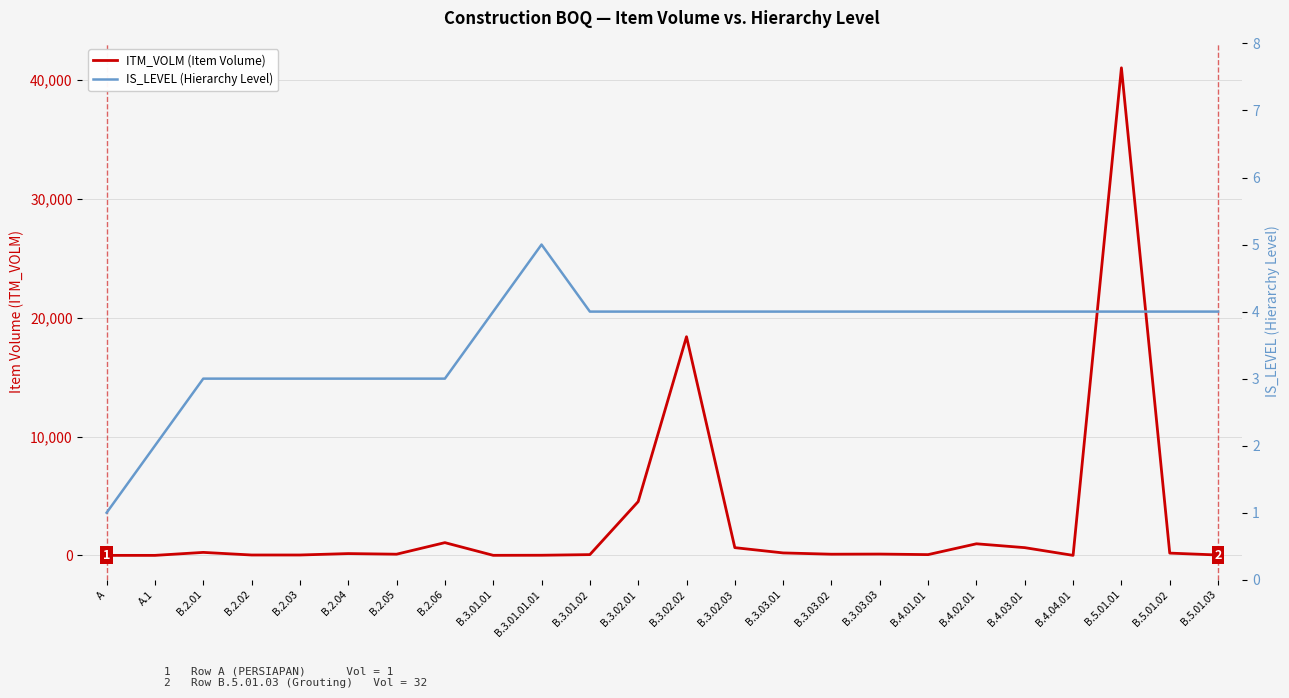

What is the label of the 15th point from the left?

B.3.03.01